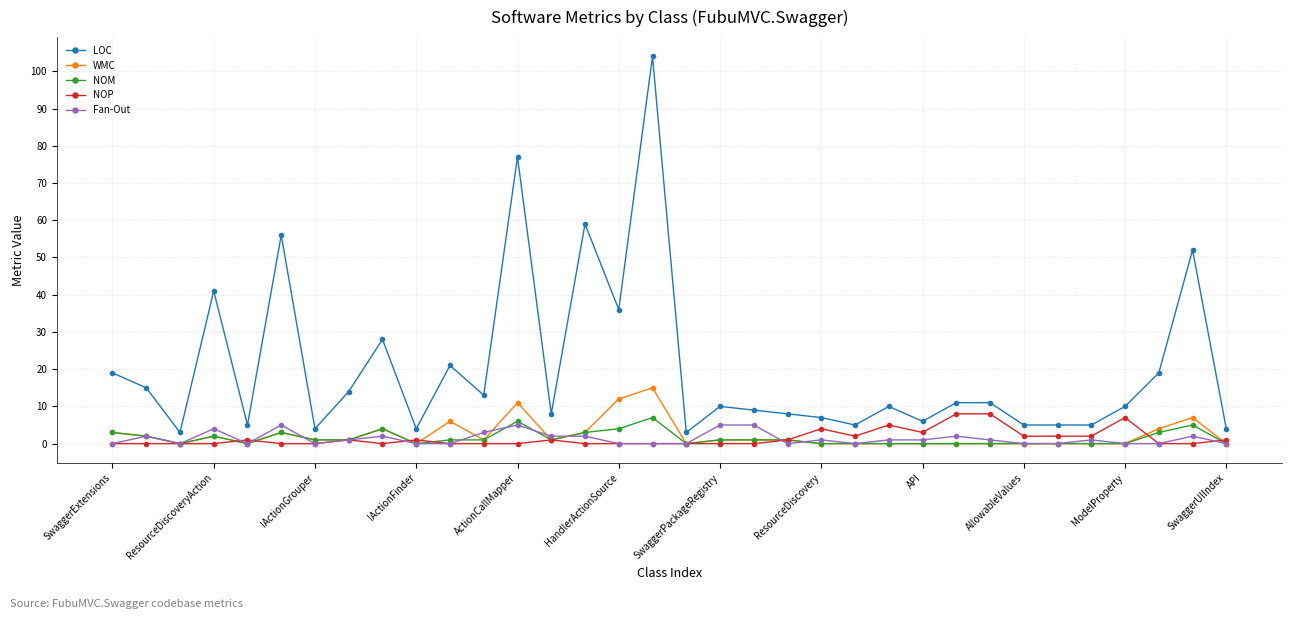

List the series in order of their peak value, highest first.

LOC, WMC, NOP, NOM, Fan-Out